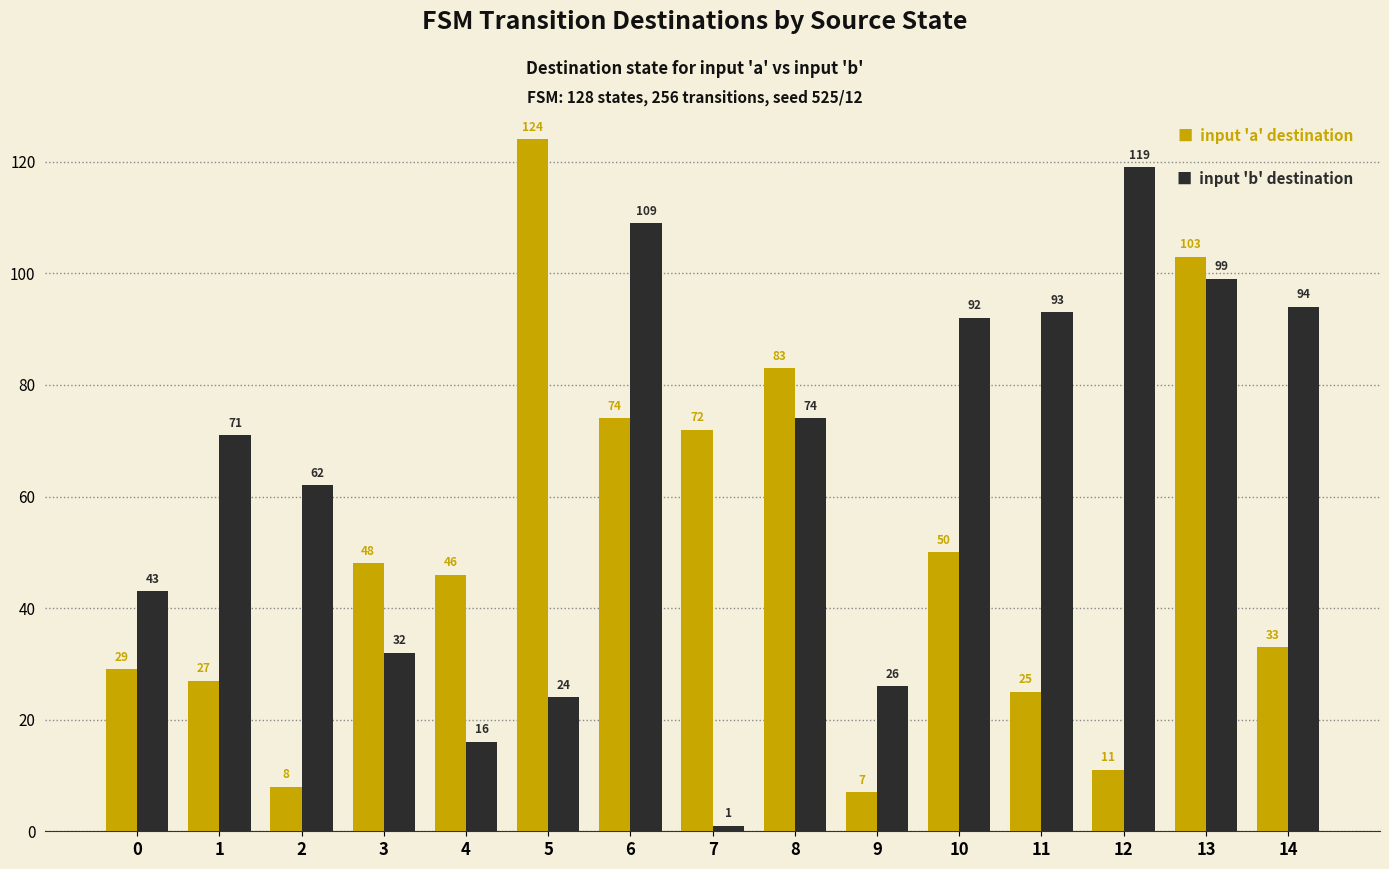

What is the difference between the highest and lowest values at 8?

9